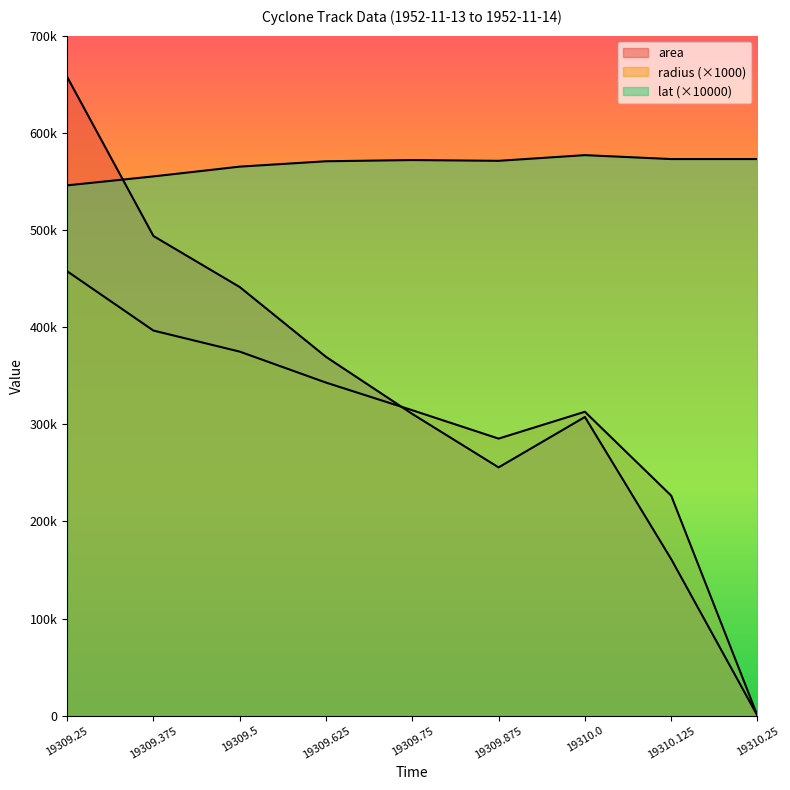

How many categories are shown in the chart?

9